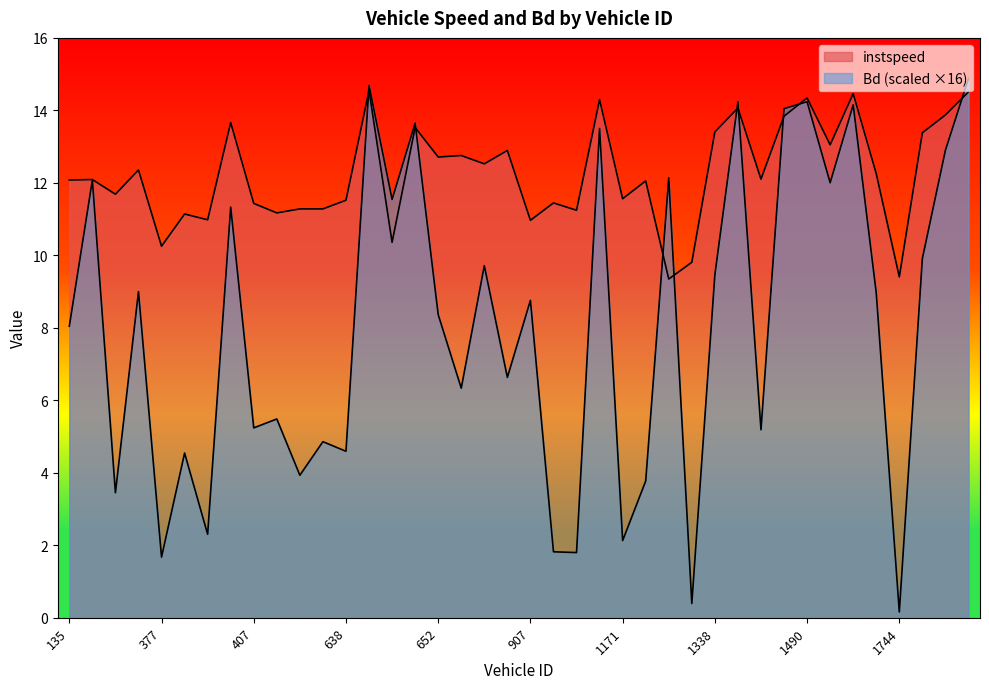

How many lines are shown in the chart?

2